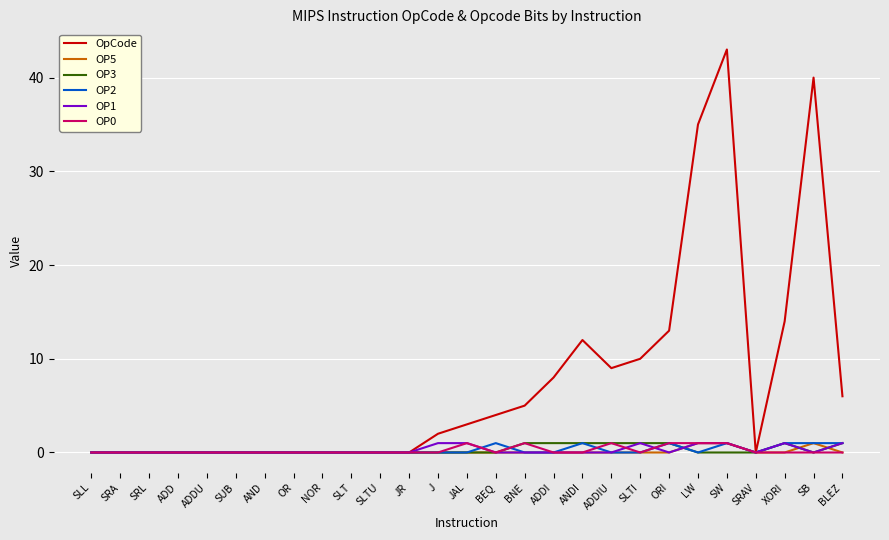

Is the value of OpCode at ORI greater than the value of OP0 at BLEZ?

Yes